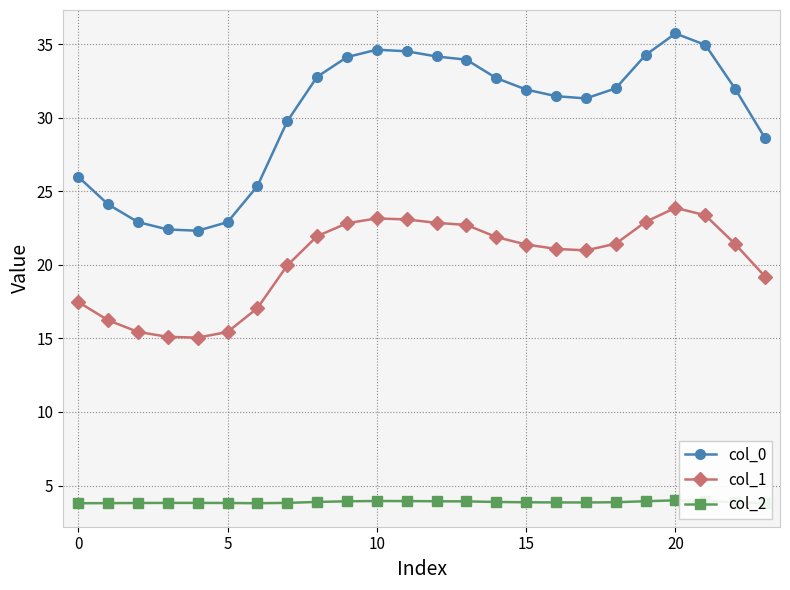

What is the smallest value displayed?

3.8